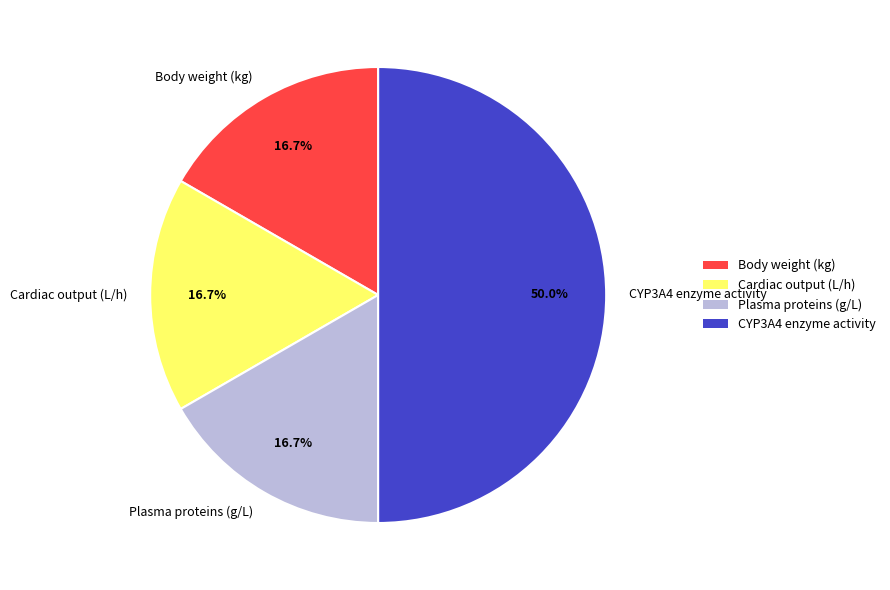

What is the ratio of the value at CYP3A4 enzyme activity to the value at Body weight (kg)?

3.0